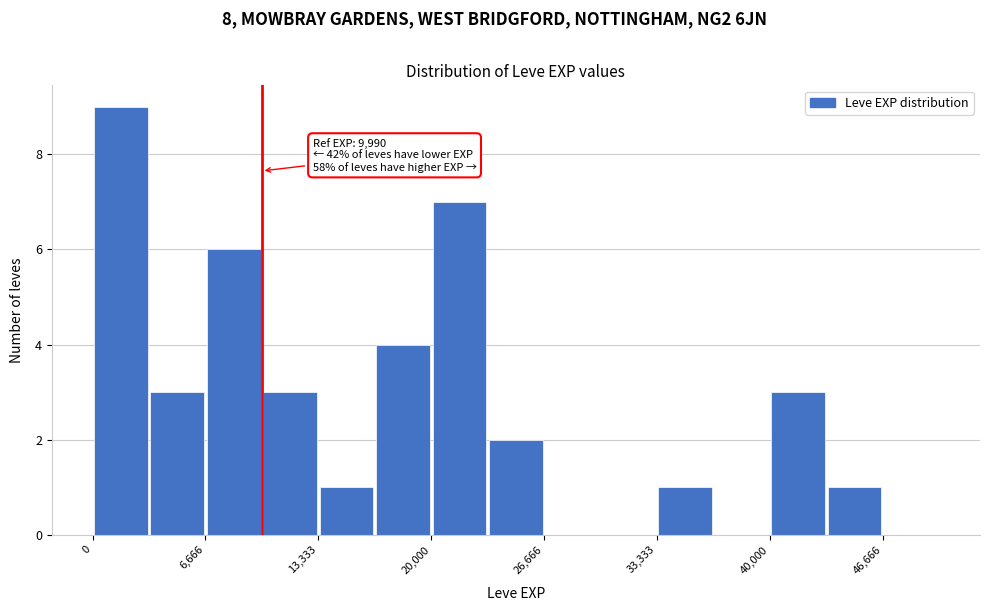

Around what value on the x-axis is the tallest bar? Give the approximate position of its centre, as read against the axis.

2000